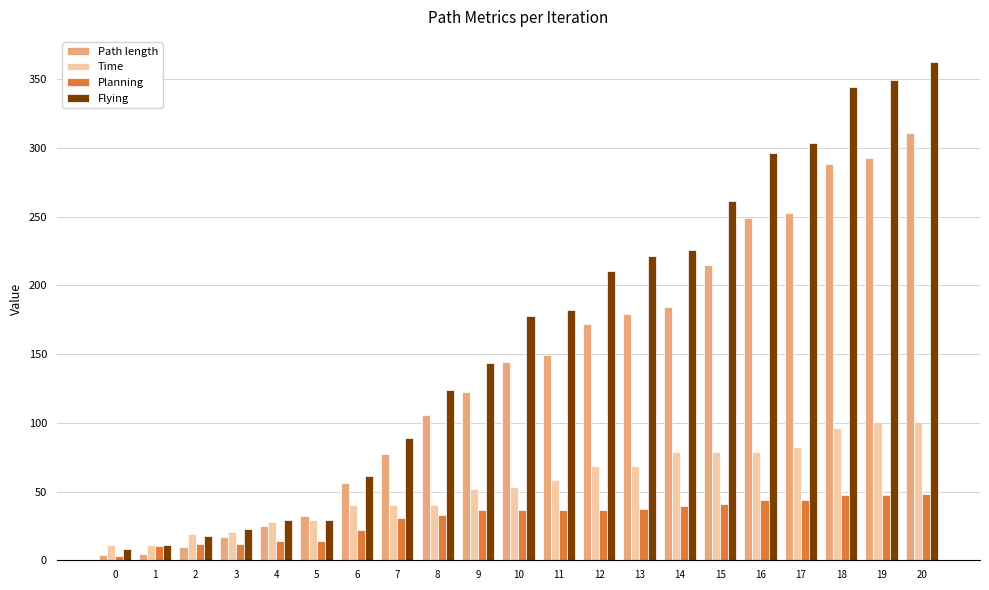

How many data points does each series have?

21